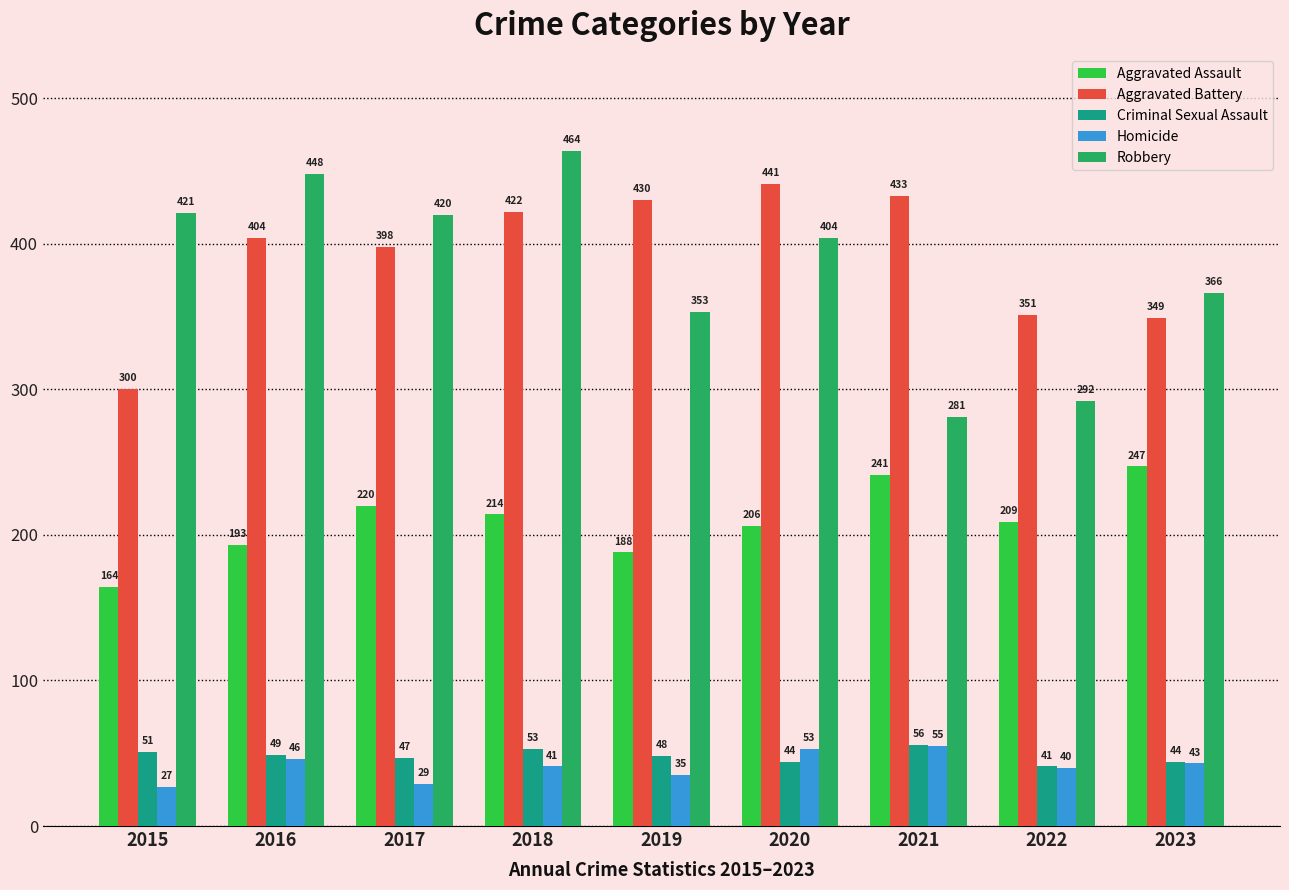

Is it true that Aggravated Battery equals 642 at 2020?

False